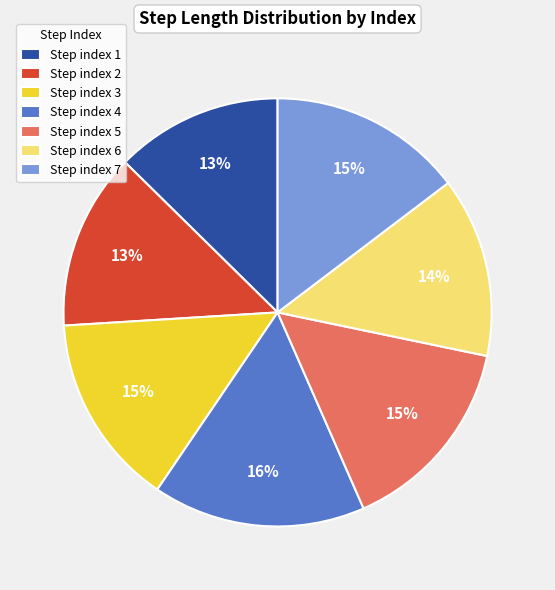

Between Step index 2 and Step index 7, which is larger?

Step index 7